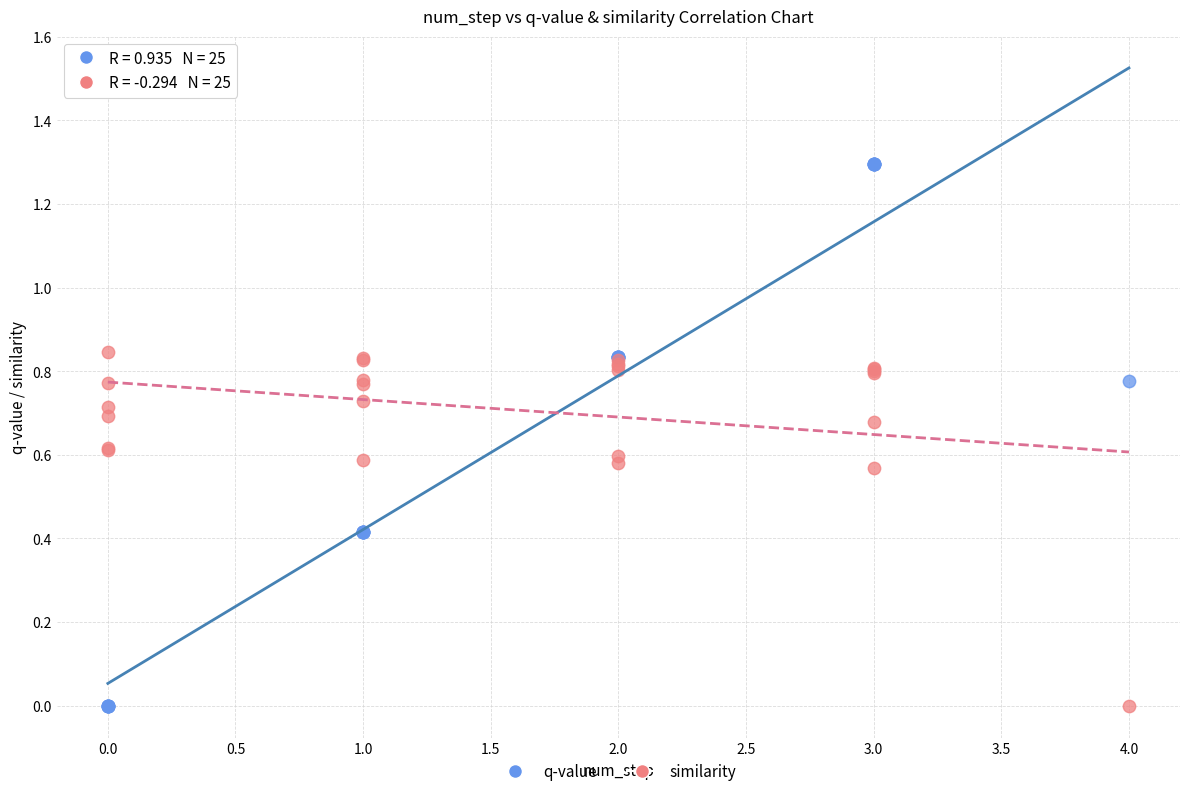

Which series has the widest spread of Y values?

q-value